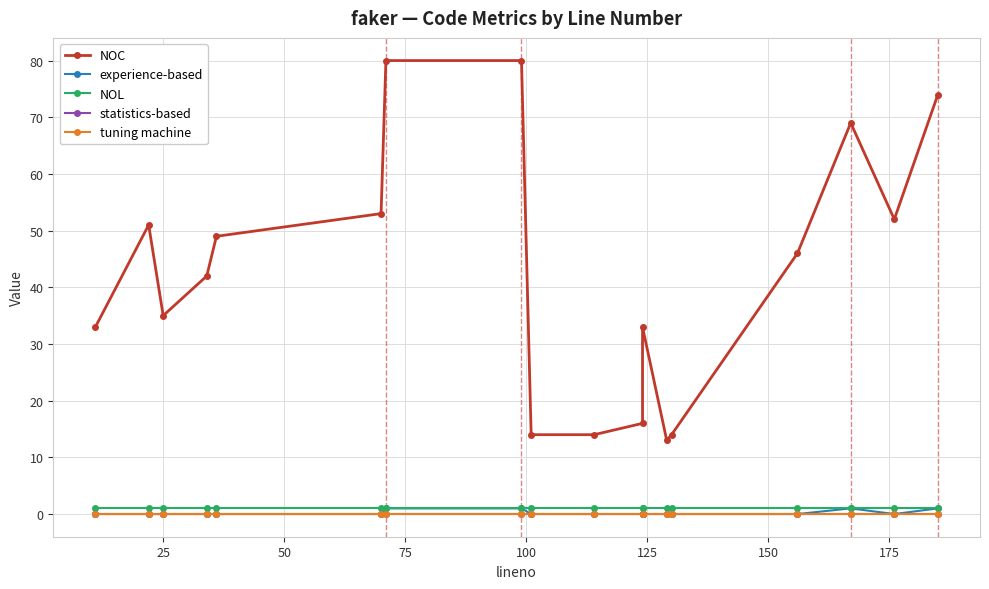

How many data points does each series have?

18